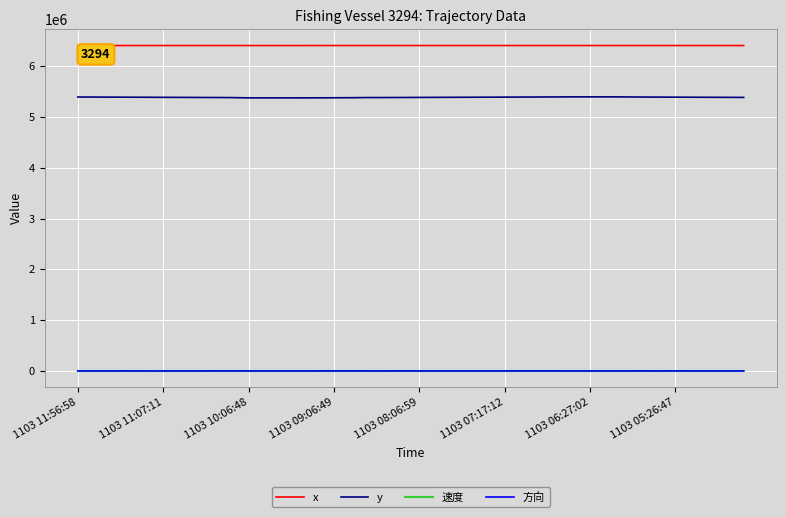

Which series has the widest spread of values?

y